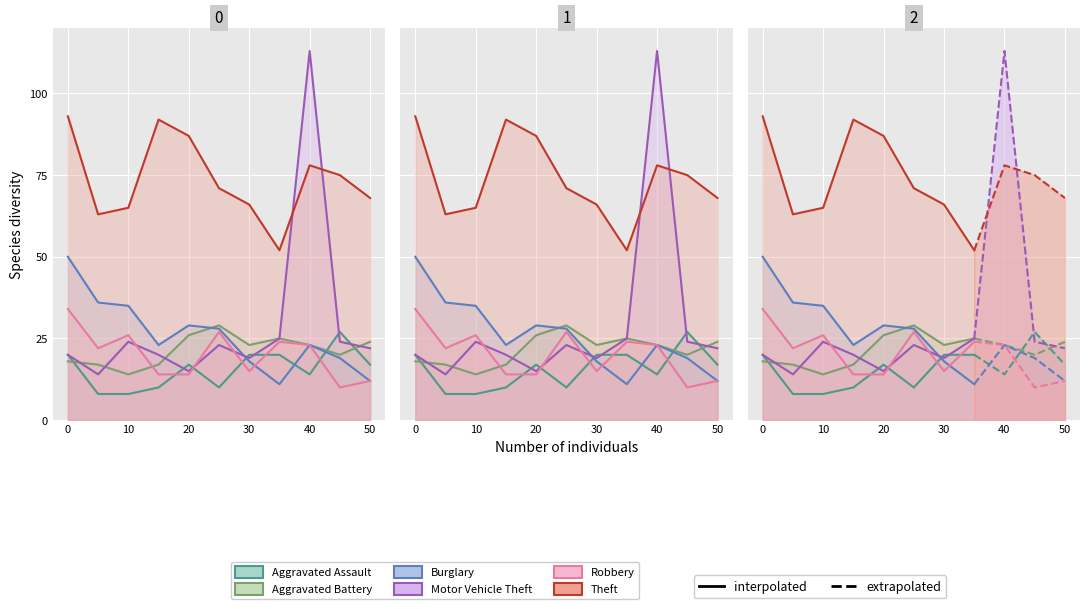

Is the value of Robbery at 0 greater than the value of Burglary at 10?

No